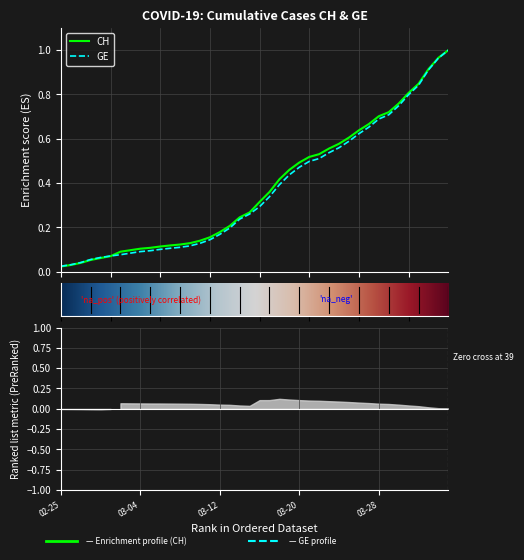

What is the label of the 30th point from the left?

2020-03-25